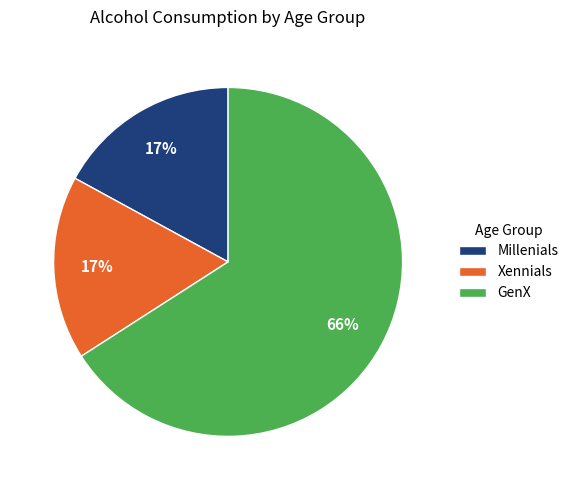

The Xennials slice represents 24% of the pie. True or false?

False